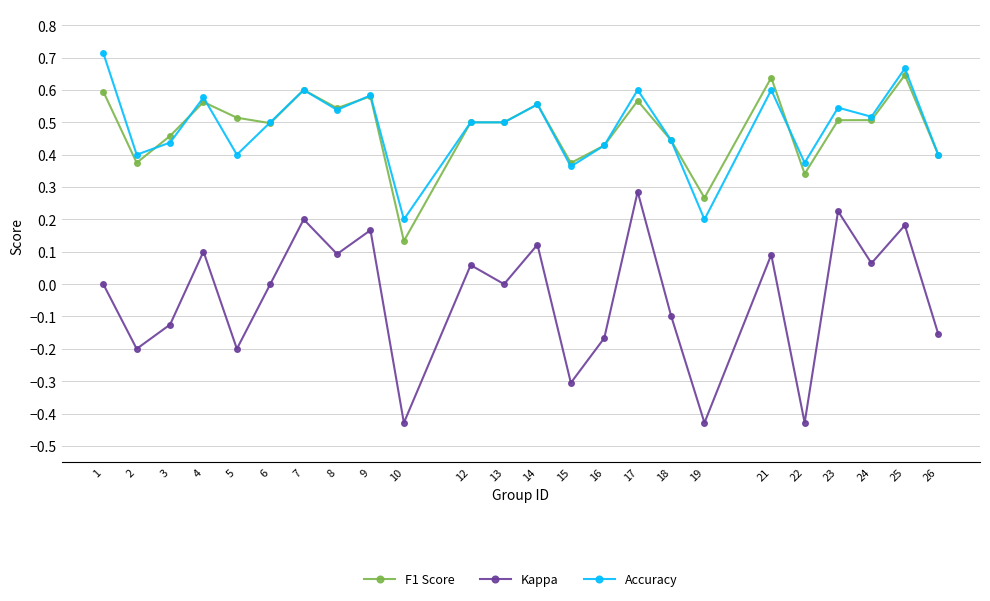

What is the total value across all series at 23?

1.3